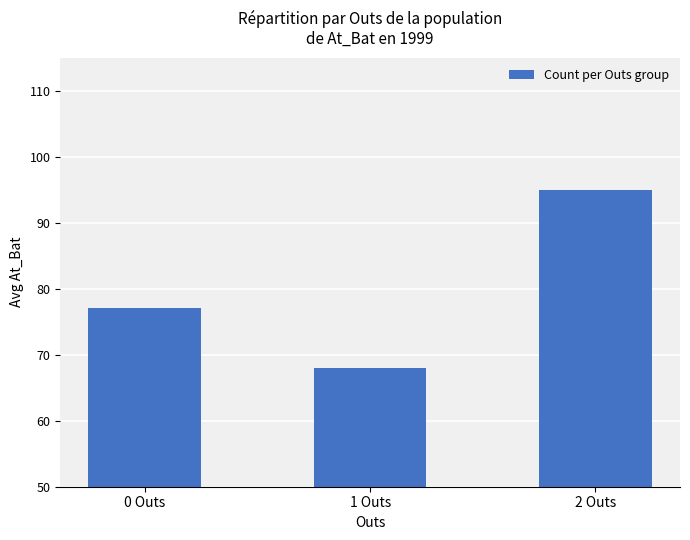

Rank the categories by value from highest to lowest.

2 Outs, 0 Outs, 1 Outs